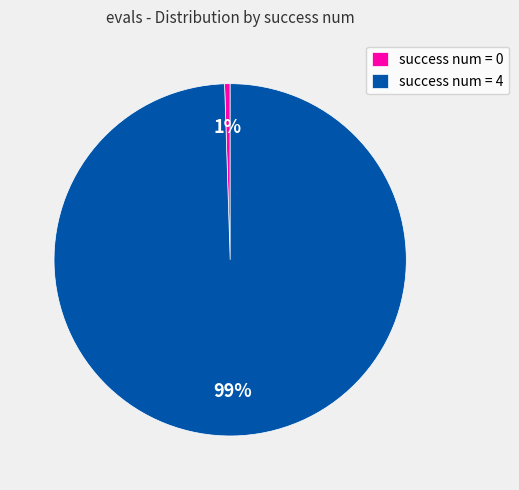

Do success num = 4 and success num = 0 together represent more than half of the pie?

Yes